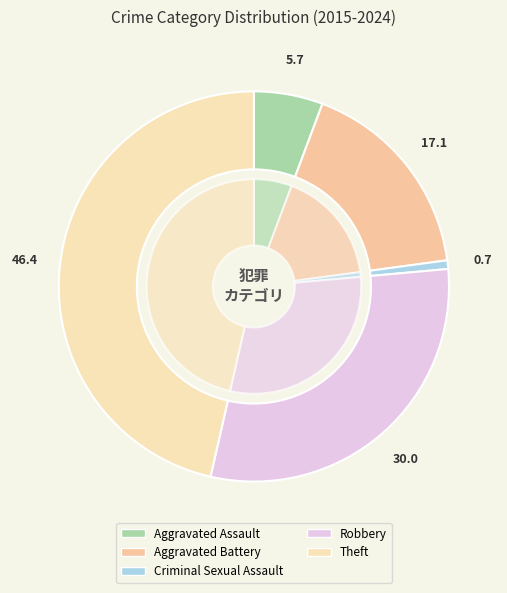

Which category has the biggest portion of the pie?

Theft